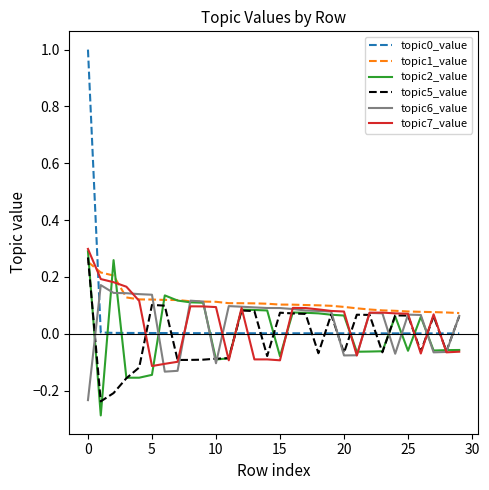

Which series has the largest total across all categories?

topic1_value